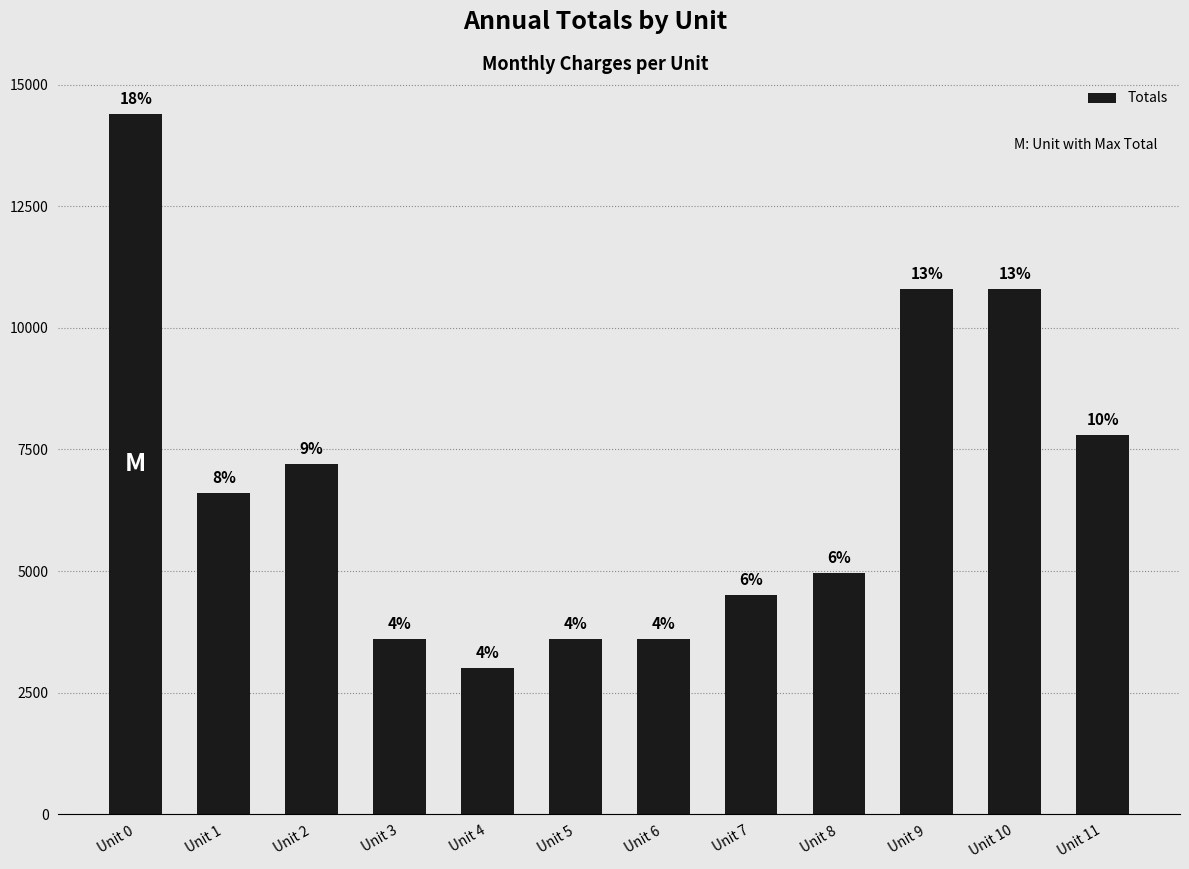

List the labels in order of value, smallest first.

Unit 4, Unit 3, Unit 5, Unit 6, Unit 7, Unit 8, Unit 1, Unit 2, Unit 11, Unit 9, Unit 10, Unit 0